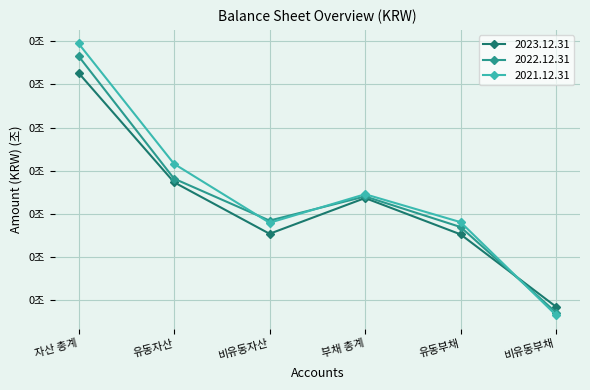

What position from the right is 비유동부채?

1